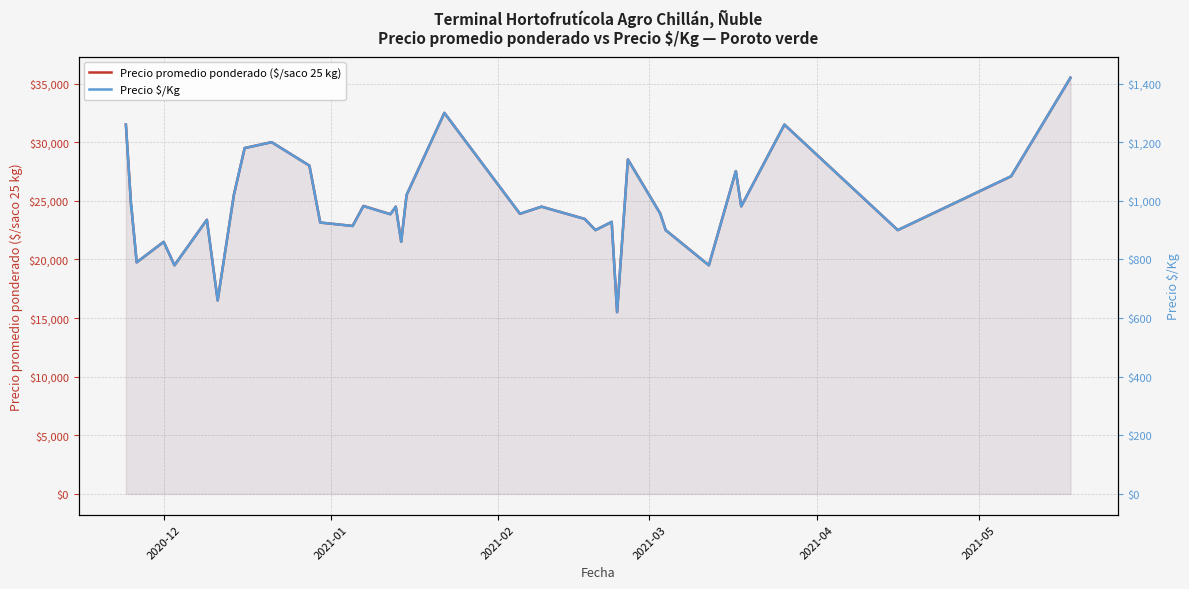

What are all the series names shown in the legend?

Precio promedio ponderado ($/saco 25 kg), Precio $/Kg